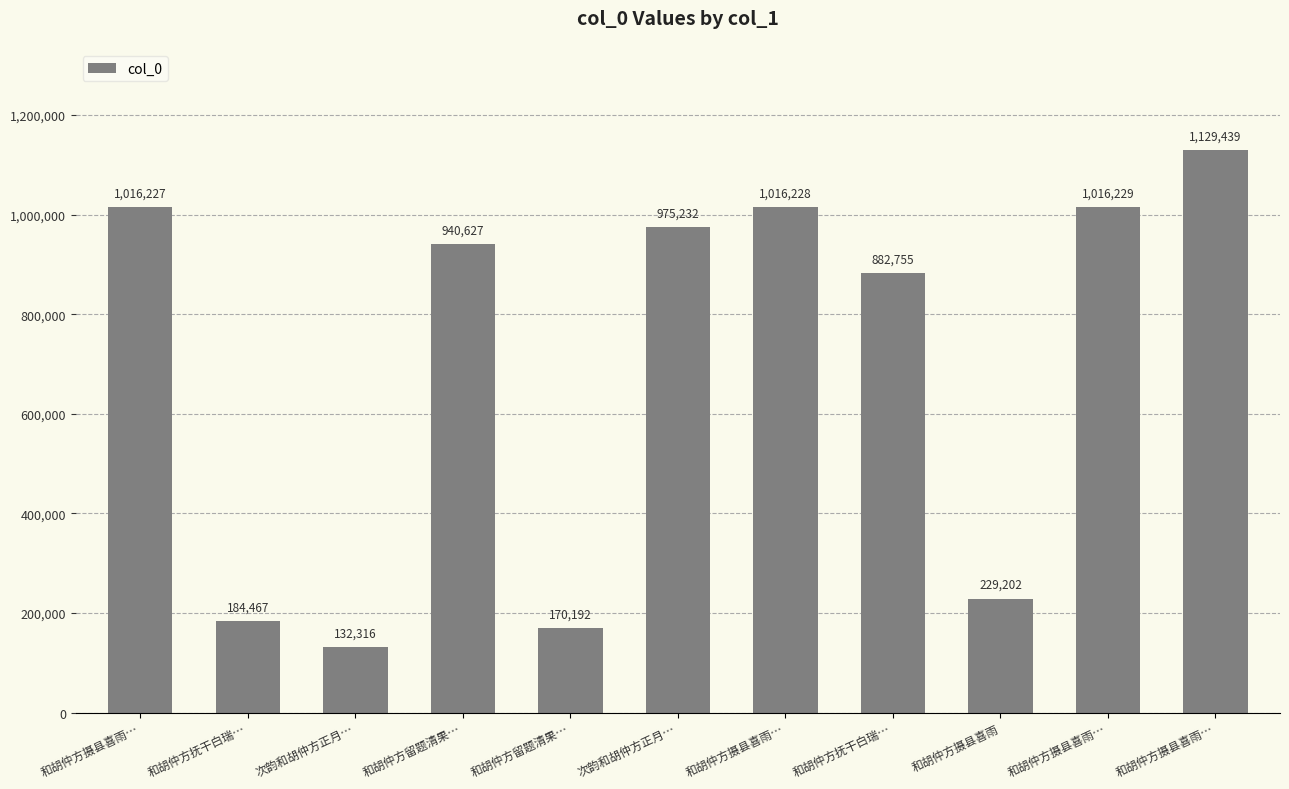

At which label does the data first exceed 940627?

和胡仲方摄县喜雨…